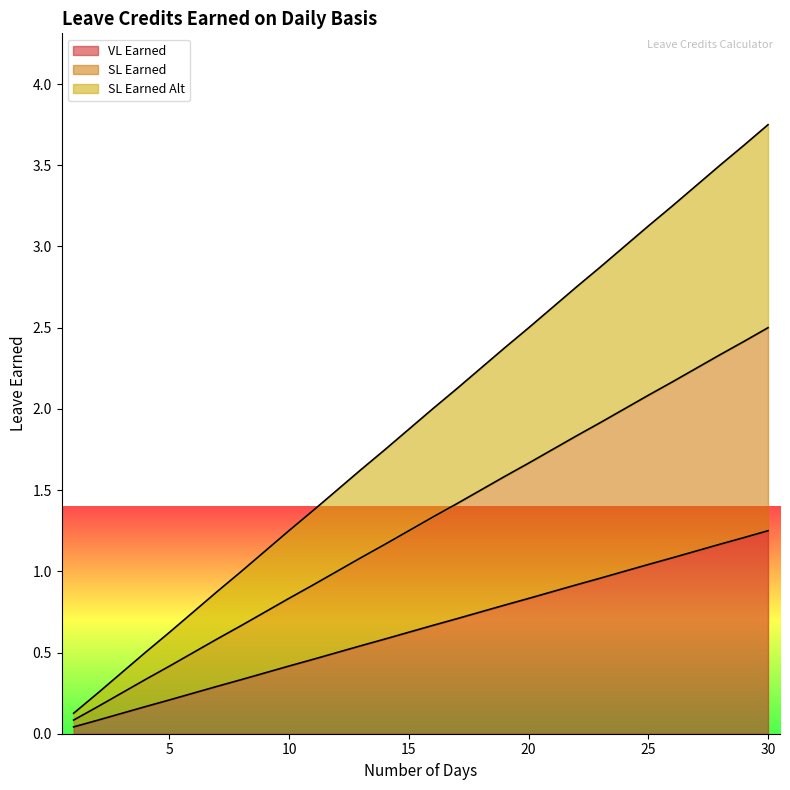

List the labels in order of SL Earned value, smallest first.

1, 2, 3, 4, 5, 6, 7, 8, 9, 10, 11, 12, 13, 14, 15, 16, 17, 18, 19, 20, 21, 22, 23, 24, 25, 26, 27, 28, 29, 30